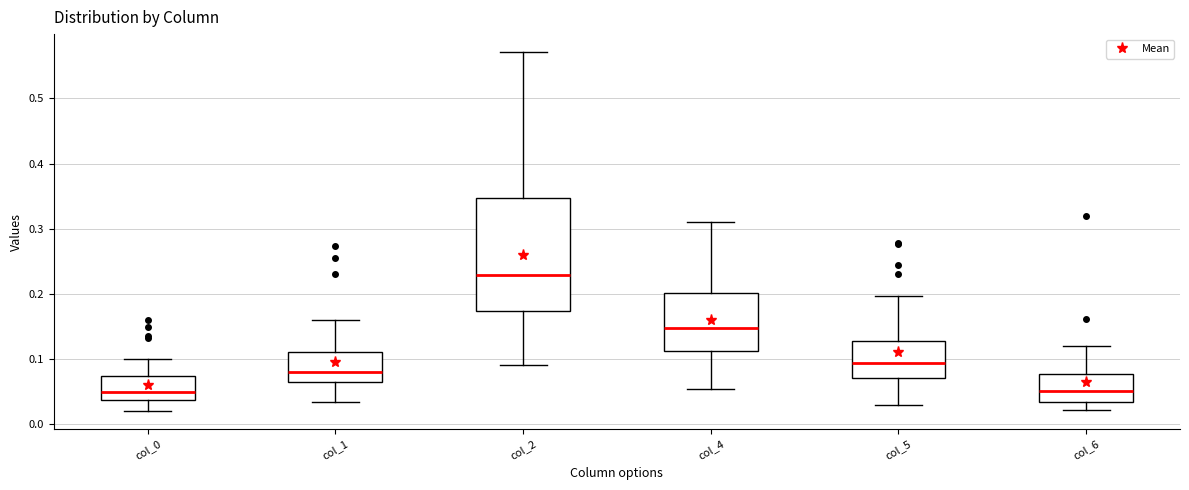

Reading left to right, transcribe this box plot: for each box, give where its median line is, the range the box spans, and where its two whiskers end, as read against the y-axis. The values are not printed on the chart, so give them approximately, as read against the axis.

col_0: median 0.05, box 0.04 to 0.07, whiskers 0.02 to 0.10
col_1: median 0.08, box 0.07 to 0.11, whiskers 0.03 to 0.16
col_2: median 0.23, box 0.17 to 0.35, whiskers 0.09 to 0.57
col_4: median 0.15, box 0.11 to 0.20, whiskers 0.05 to 0.31
col_5: median 0.09, box 0.07 to 0.13, whiskers 0.03 to 0.20
col_6: median 0.05, box 0.03 to 0.08, whiskers 0.02 to 0.12